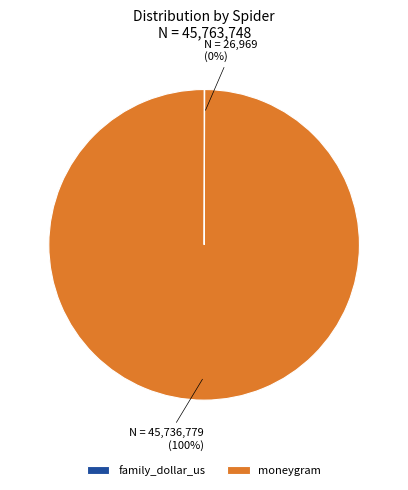

Is it true that moneygram is 100% of the pie?

True